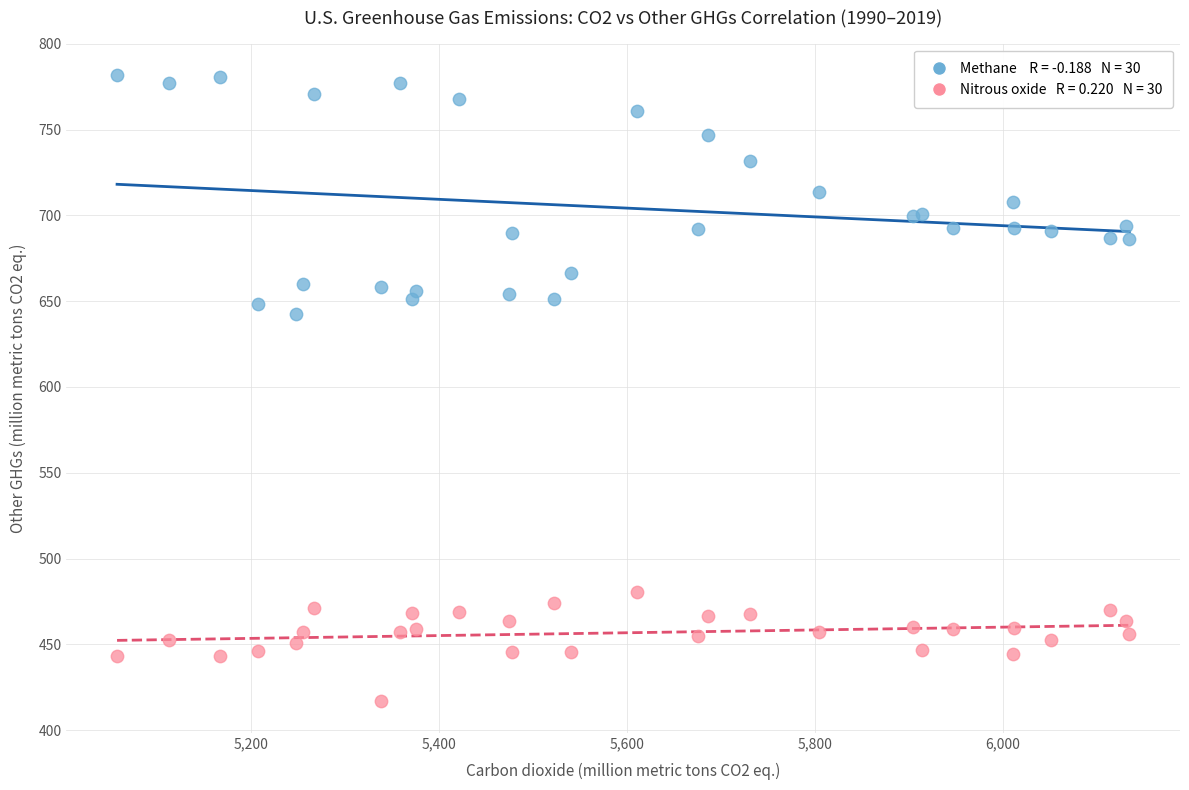

Across all series, what Y value is closest to 599?

642.4